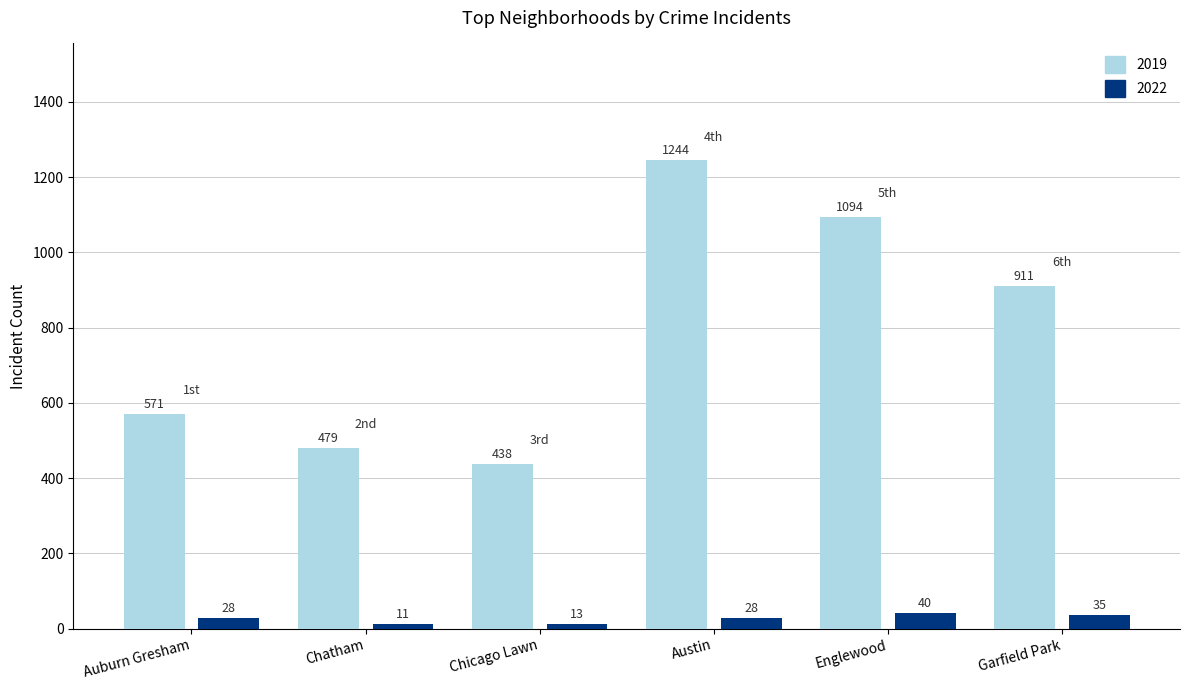

What is the total value across all series at Austin?

1272